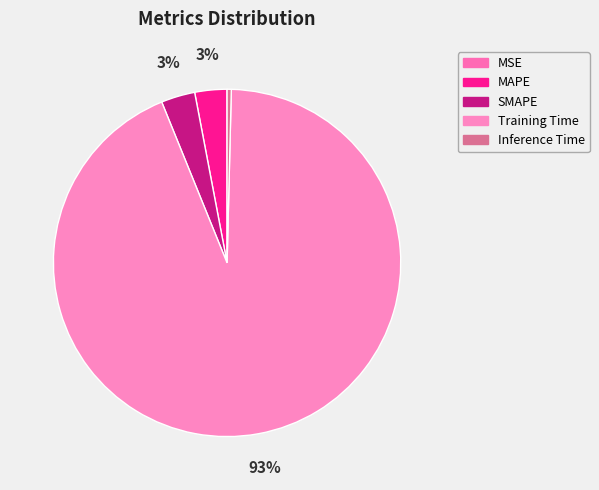

What is the smallest slice in the pie chart?

MSE